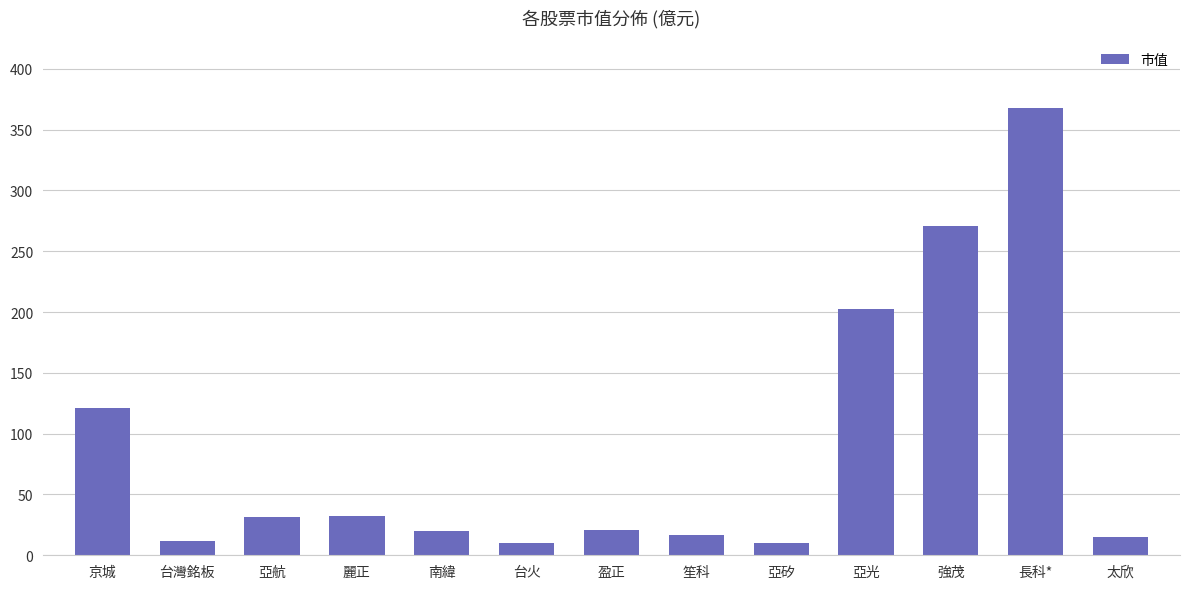

Approximately how many times larger is the value at 南緯 compared to 亞光?

0.1